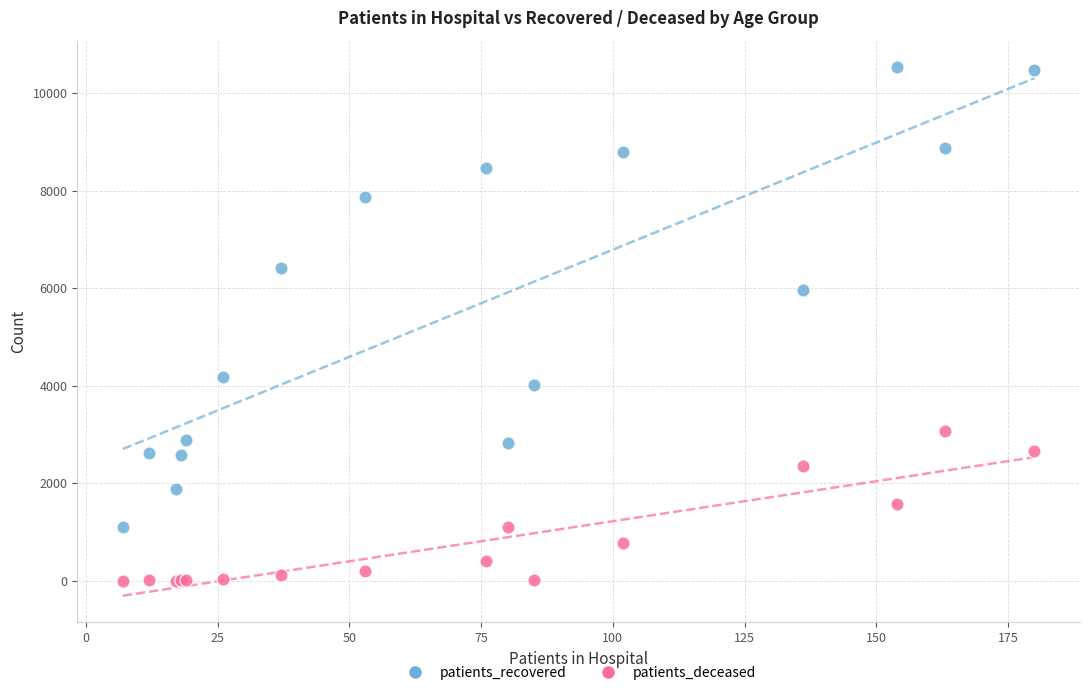

Which series has the largest Y range (max minus min)?

patients_recovered